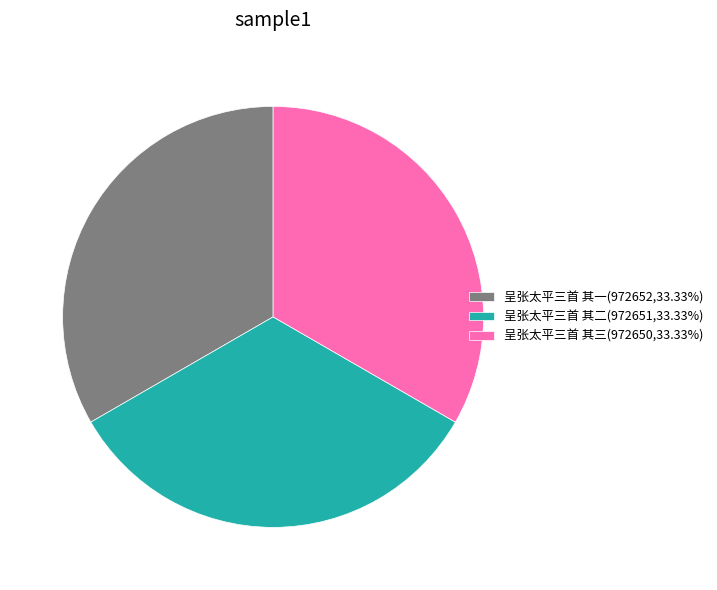

True or false: 呈张太平三首 其一 accounts for 39% of the total.

False